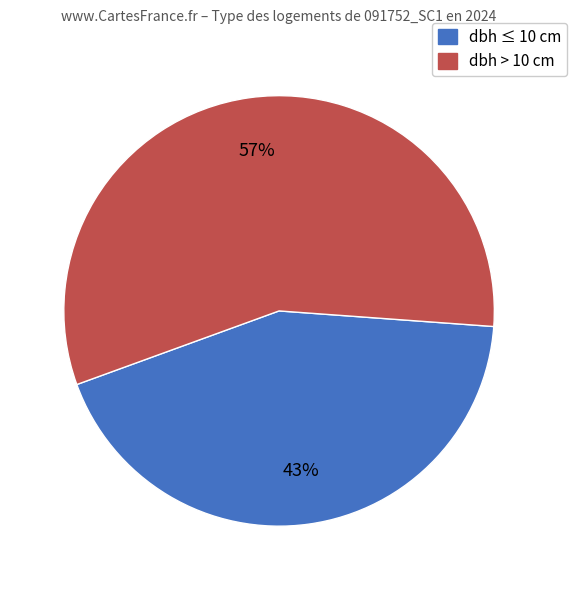

Is there any slice that represents more than half of the pie?

Yes